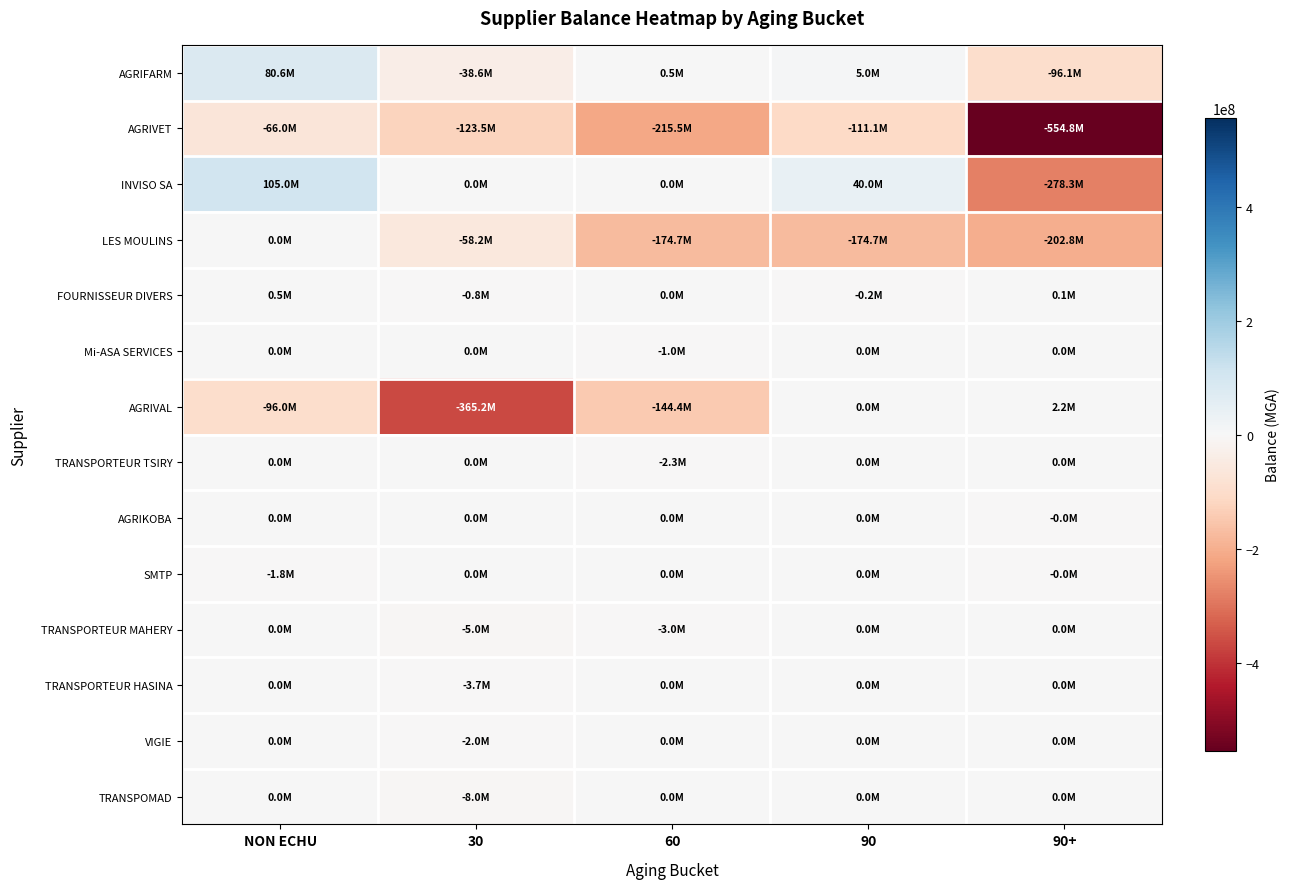

What is the minimum value shown in the chart?

-554784130.4